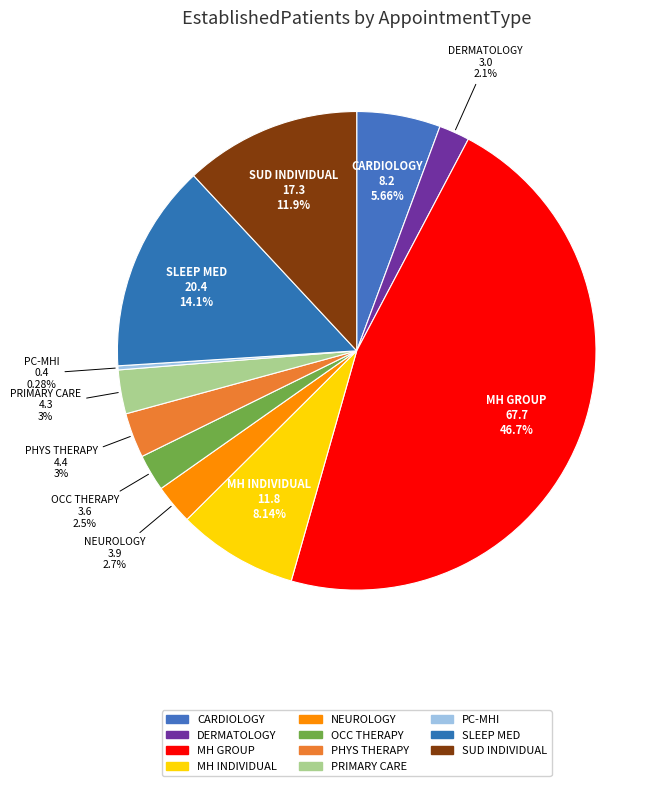

Which slice is the largest?

MH GROUP